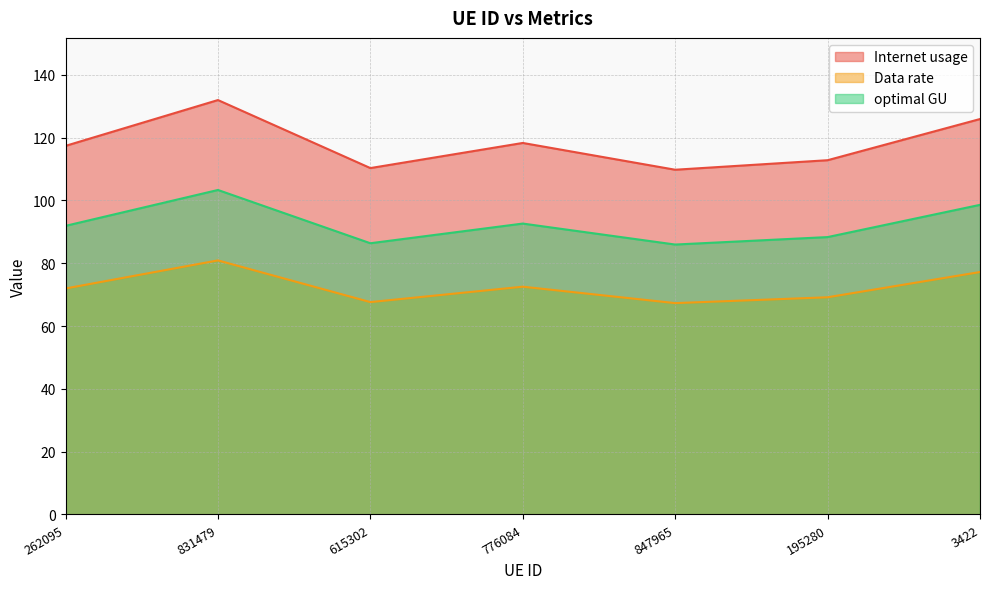

What value does the optimal GU series have at 776084?

92.6